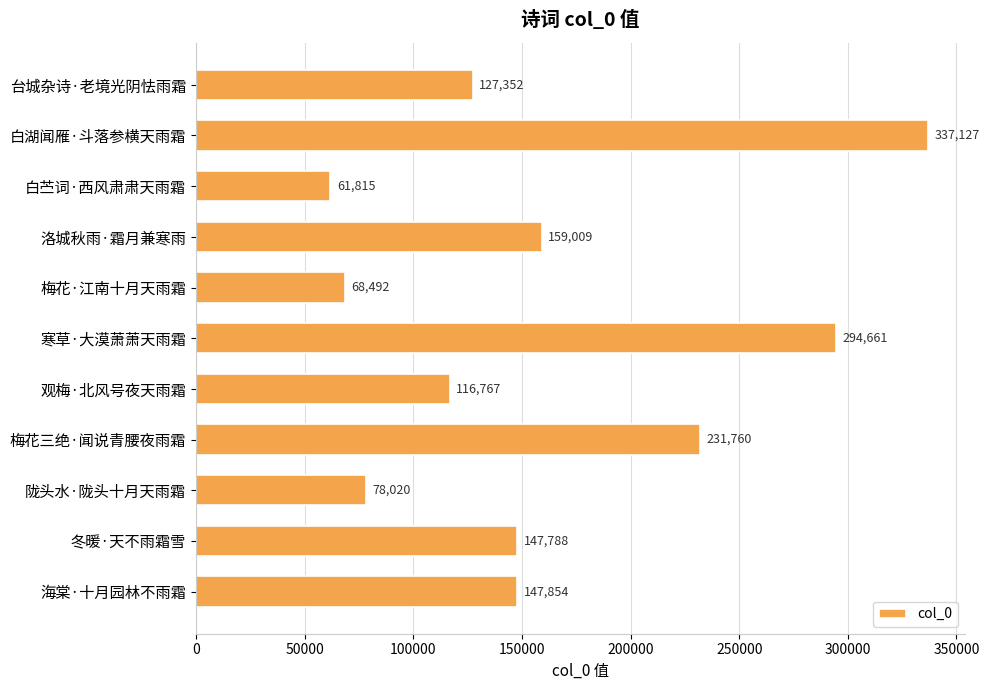

What is the label of the 10th bar from the top?

冬暖·天不雨霜雪